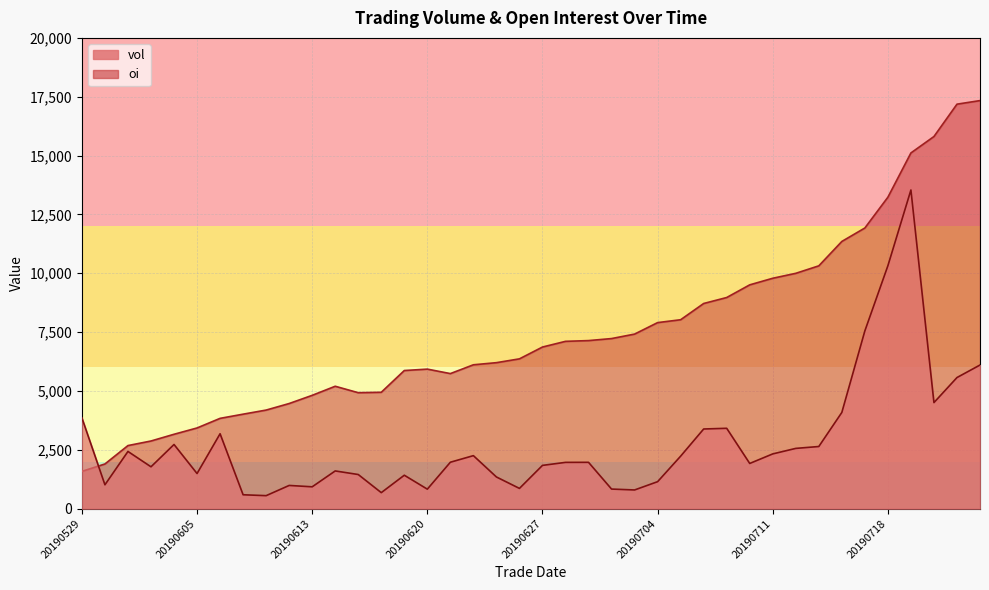

What value does the vol series have at 20190530?

1014